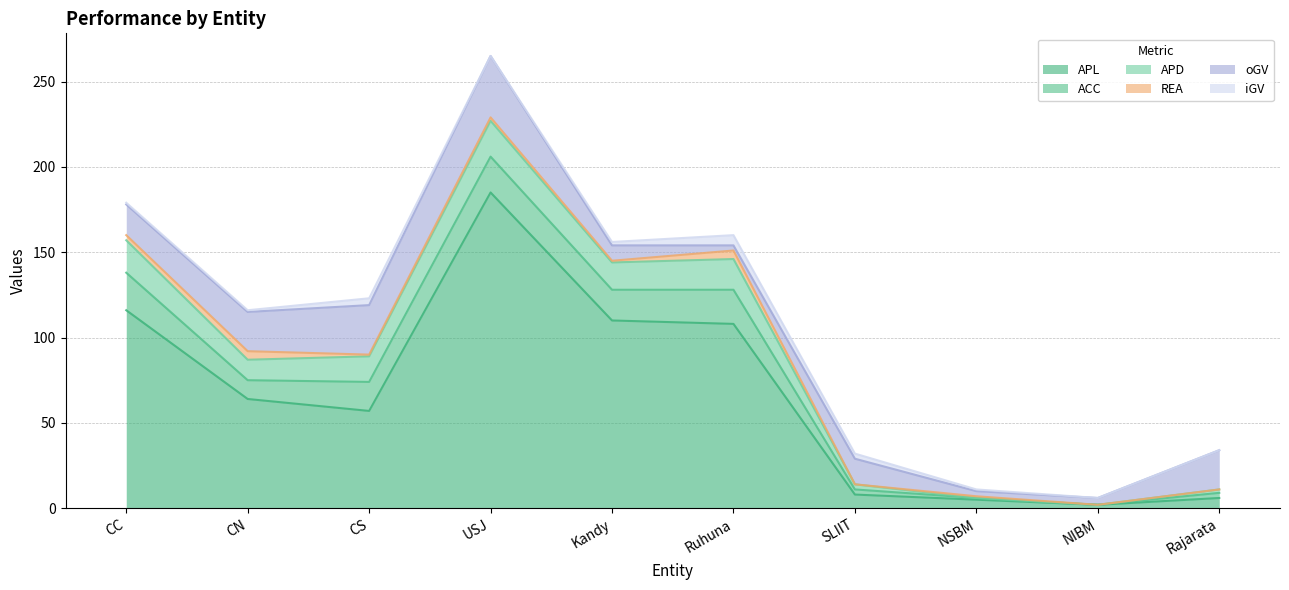

True or false: iGV has a value of 5 at SLIIT.

False